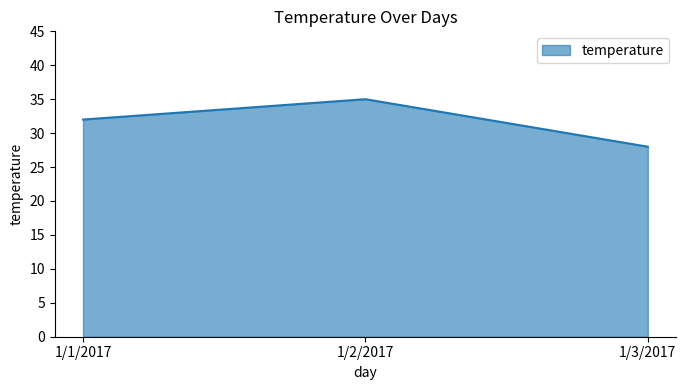

What is the sum of all values?

95